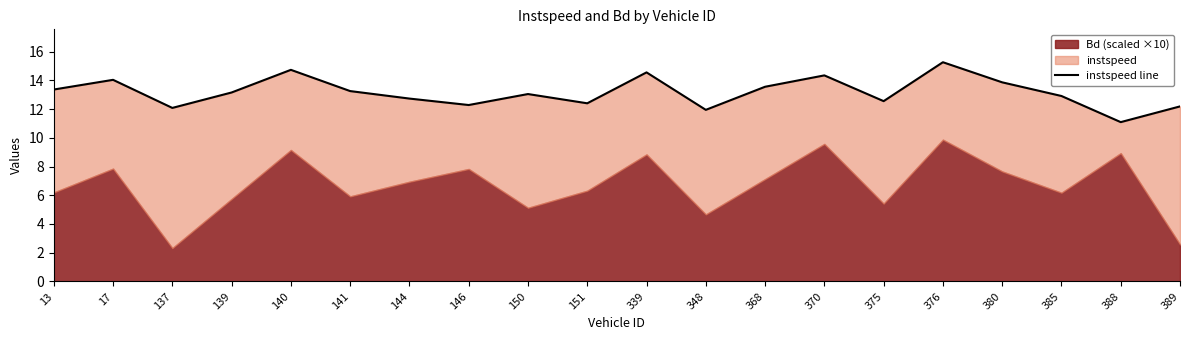

The value at 13 is 13.4. True or false?

True